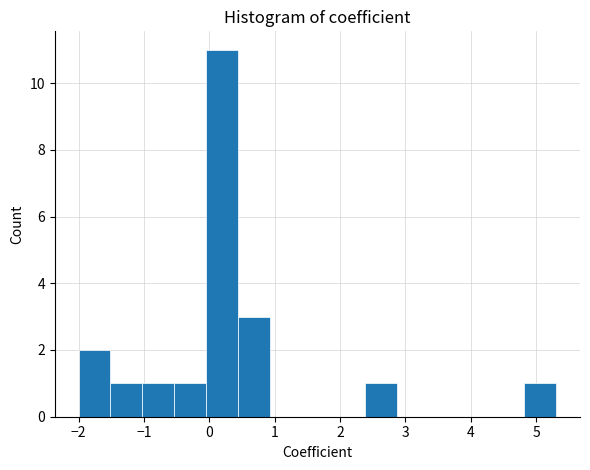

What is the height of the bar covering -1.0 to -0.5 on the x-axis? Neither the bar edges nor the heights are printed on the chart, so give them approximately, as read against the axes.

1